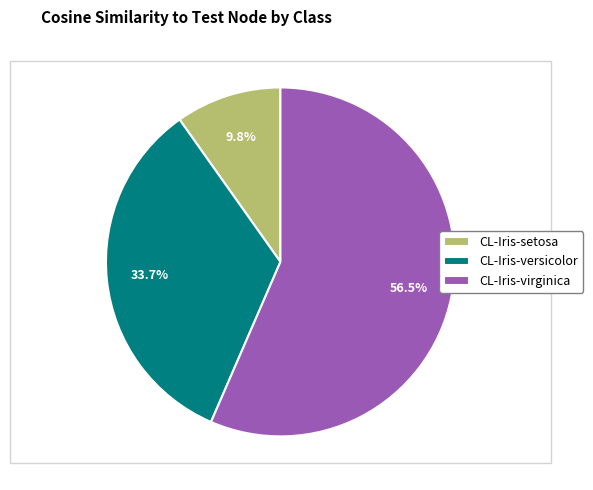

What is the largest slice in the pie chart?

CL-Iris-virginica